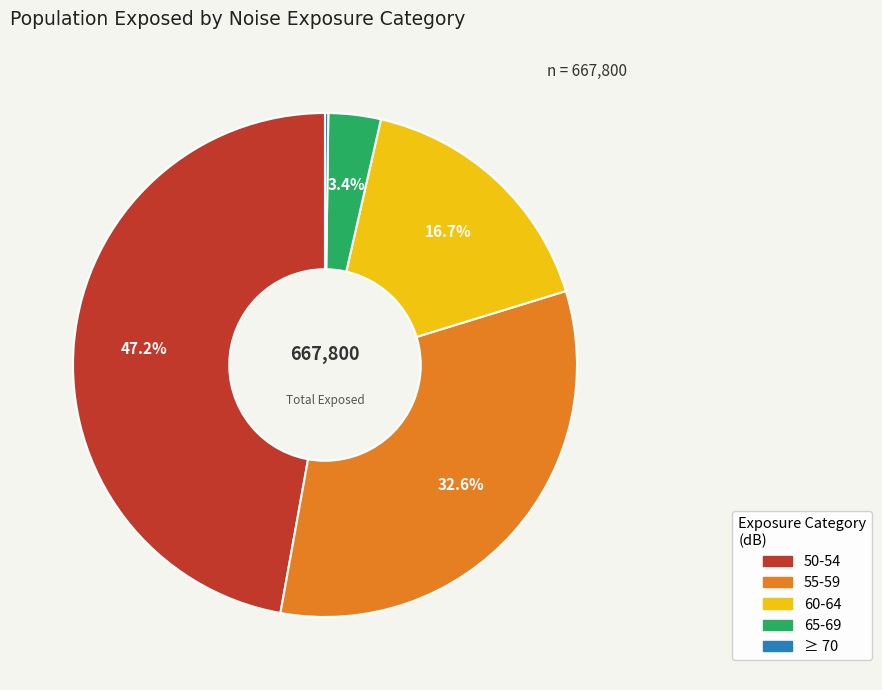

Which slice is the largest?

50-54